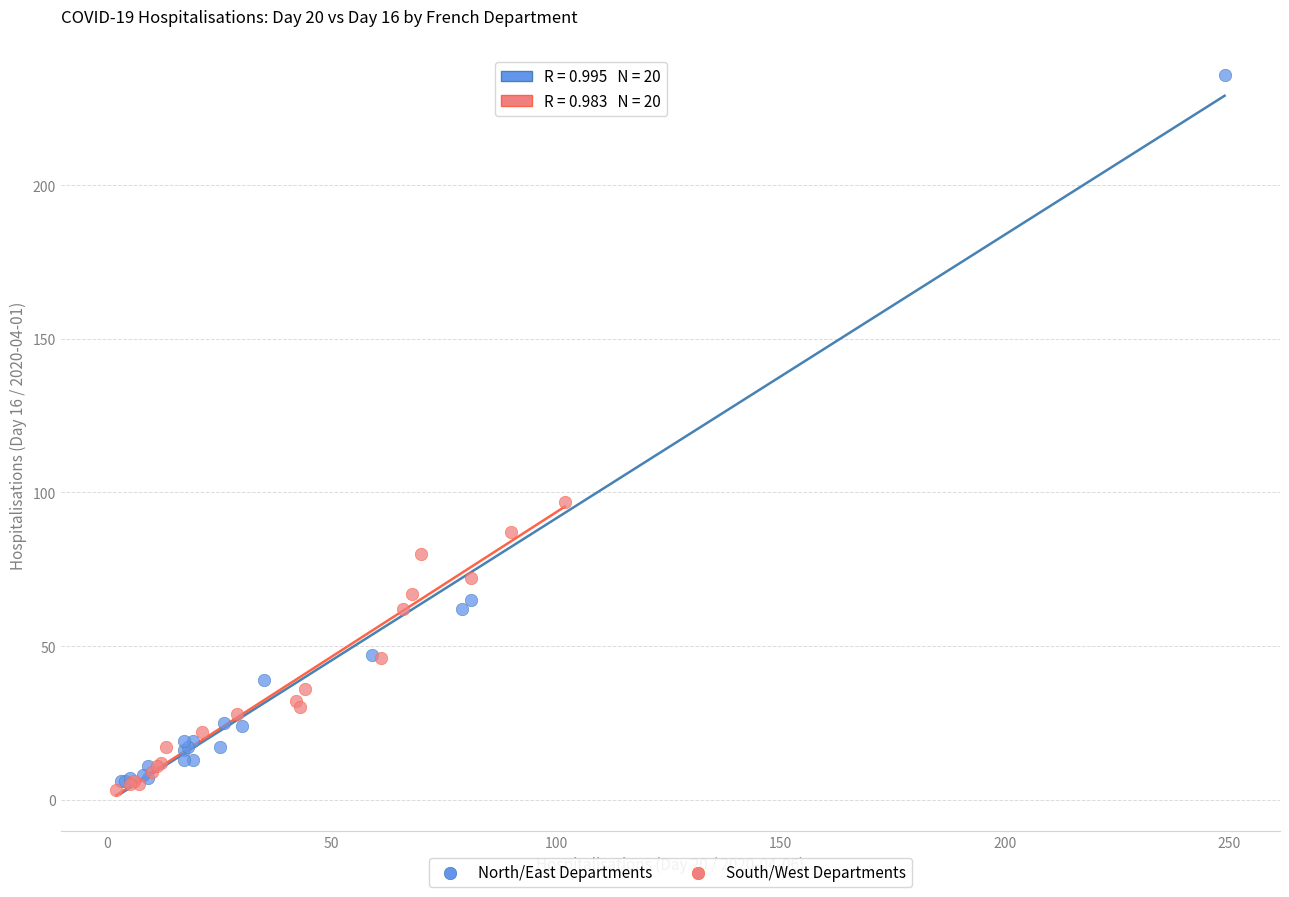

What are all the series names shown in the legend?

North/East Departments, South/West Departments